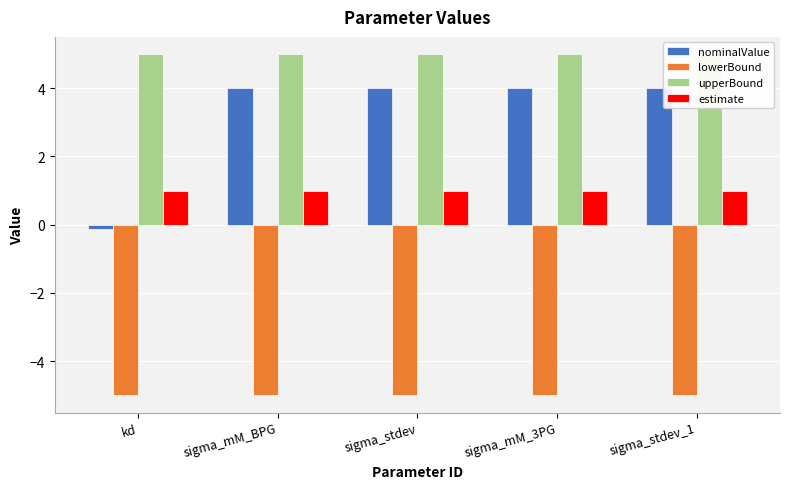

Is it true that upperBound equals 5.0 at sigma_stdev?

True